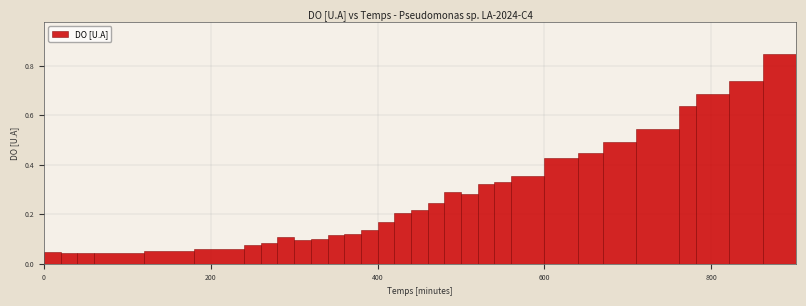

Read against the x-axis, roughly where is the centre of the tallest bar?

880